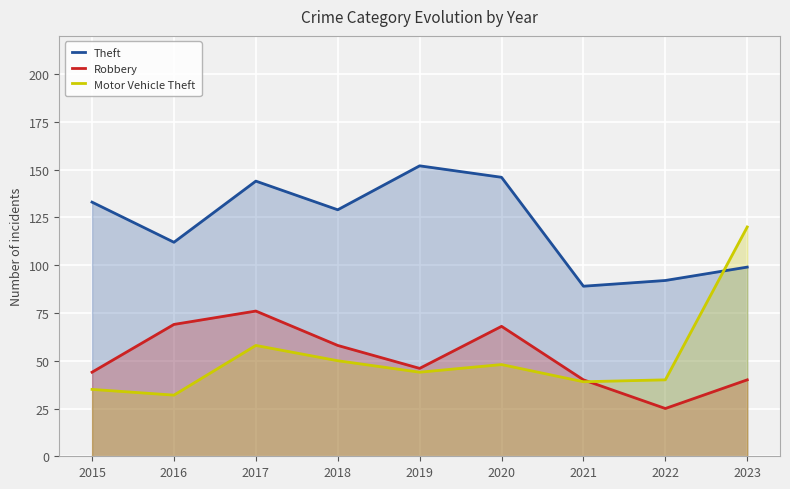

How many interior local peaks does the Motor Vehicle Theft series have?

2